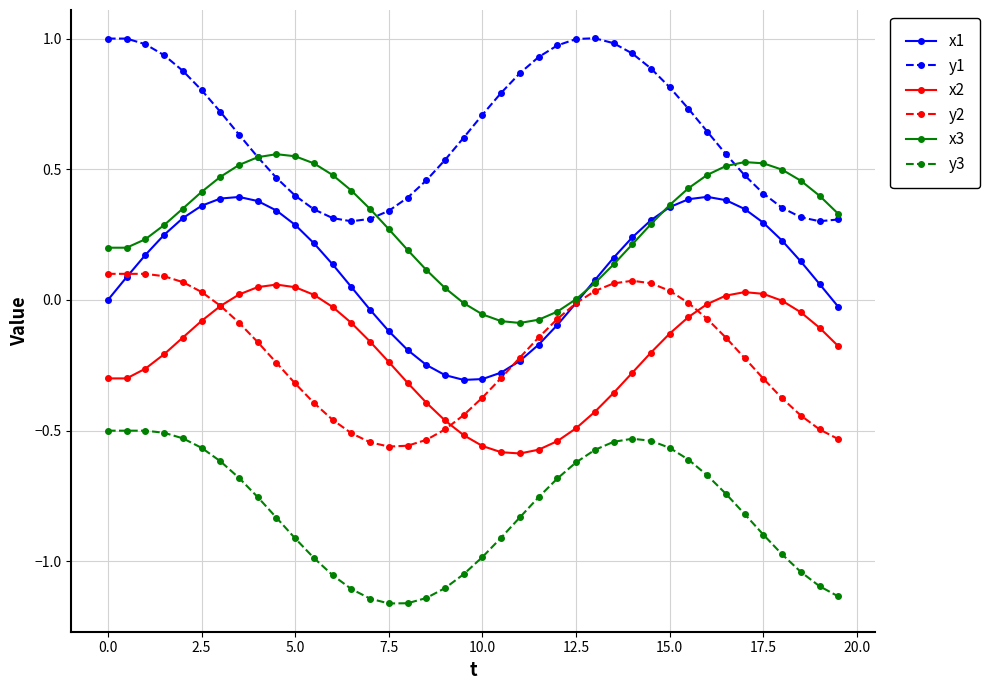

Which series has the largest total across all categories?

y1